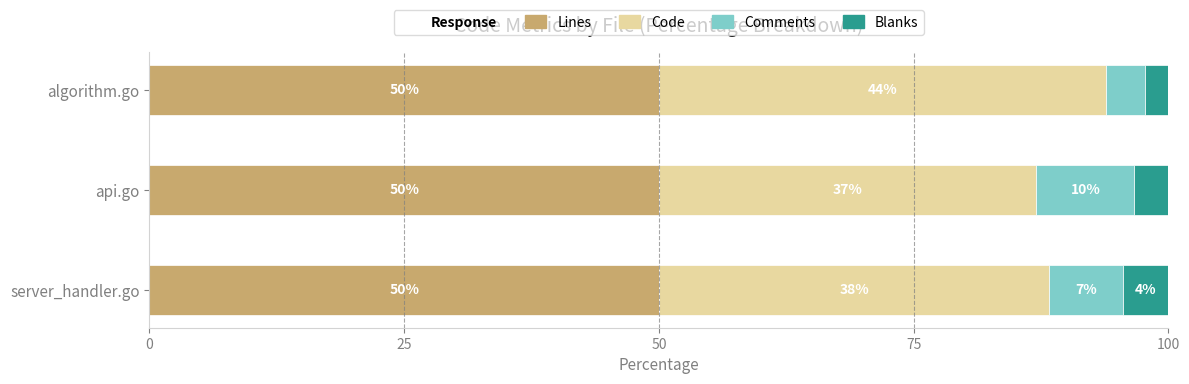

What is the lowest value of the Lines series?

50.0